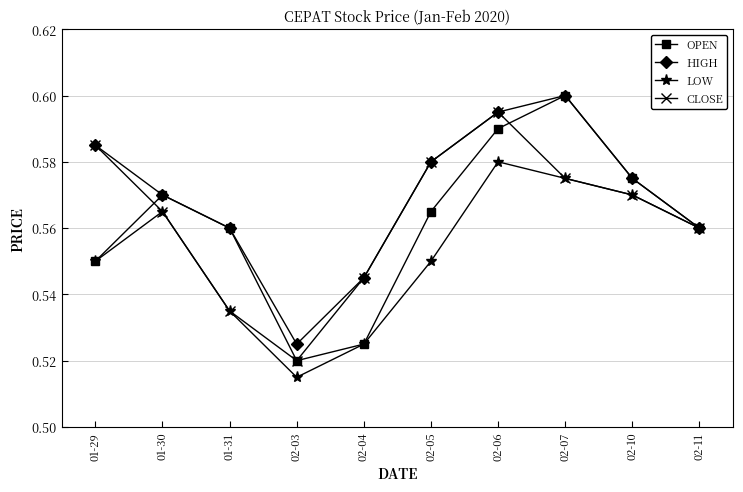

Is it true that HIGH equals 0.6 at 01-31?

True